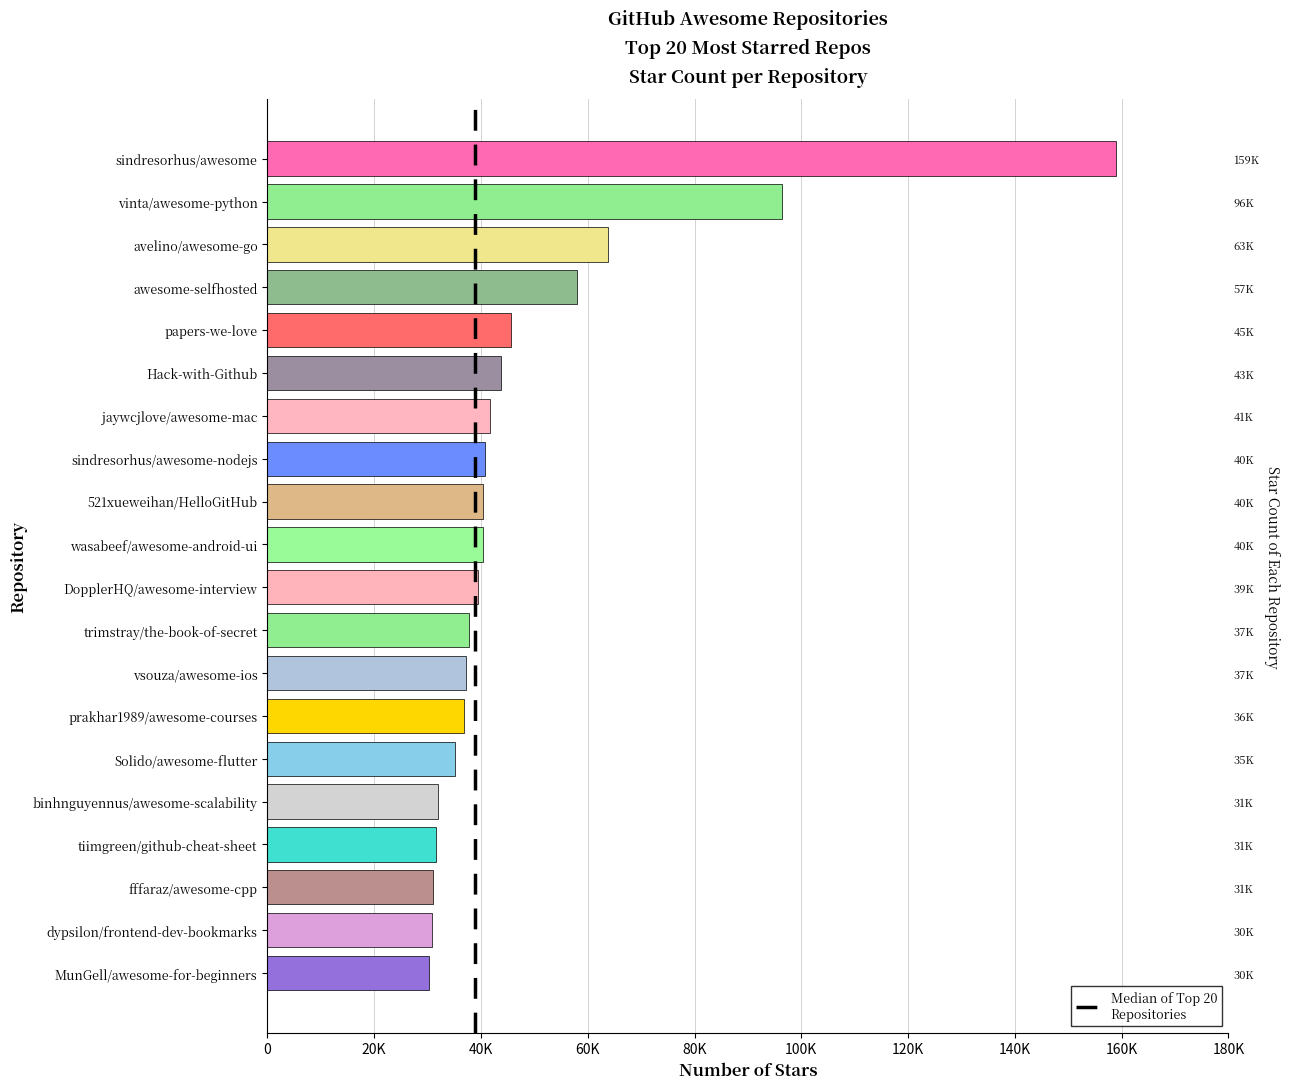

The value at fffaraz/awesome-cpp is 43391. True or false?

False